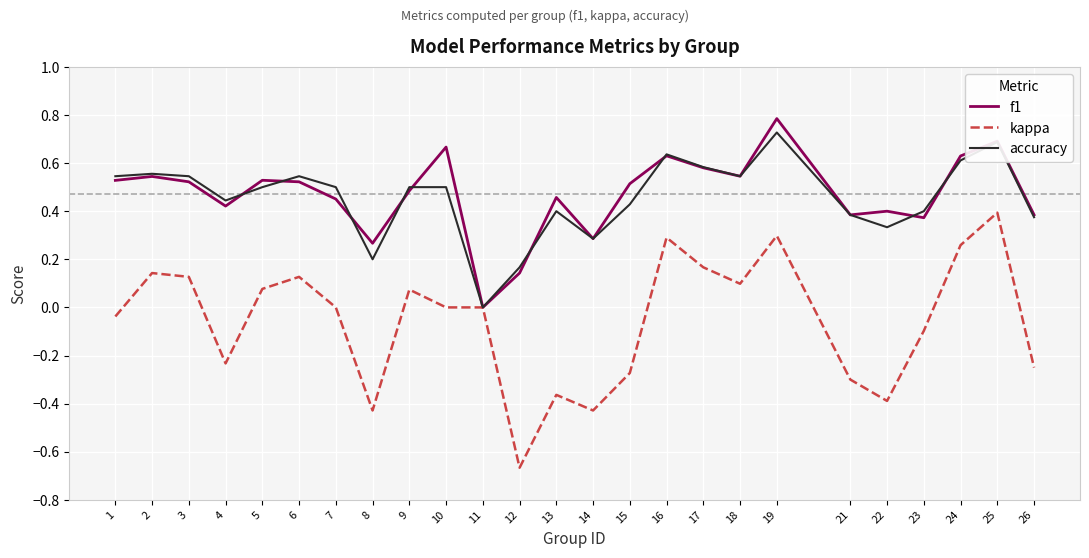

Is the value of accuracy at 3 greater than the value of kappa at 21?

Yes